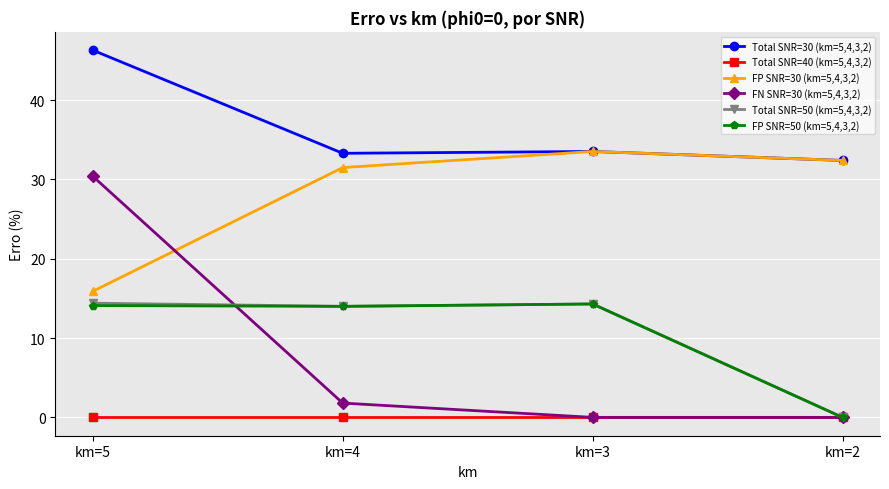

Where is FN SNR=30 (km=5,4,3,2) nearest to the value 15?

km=4